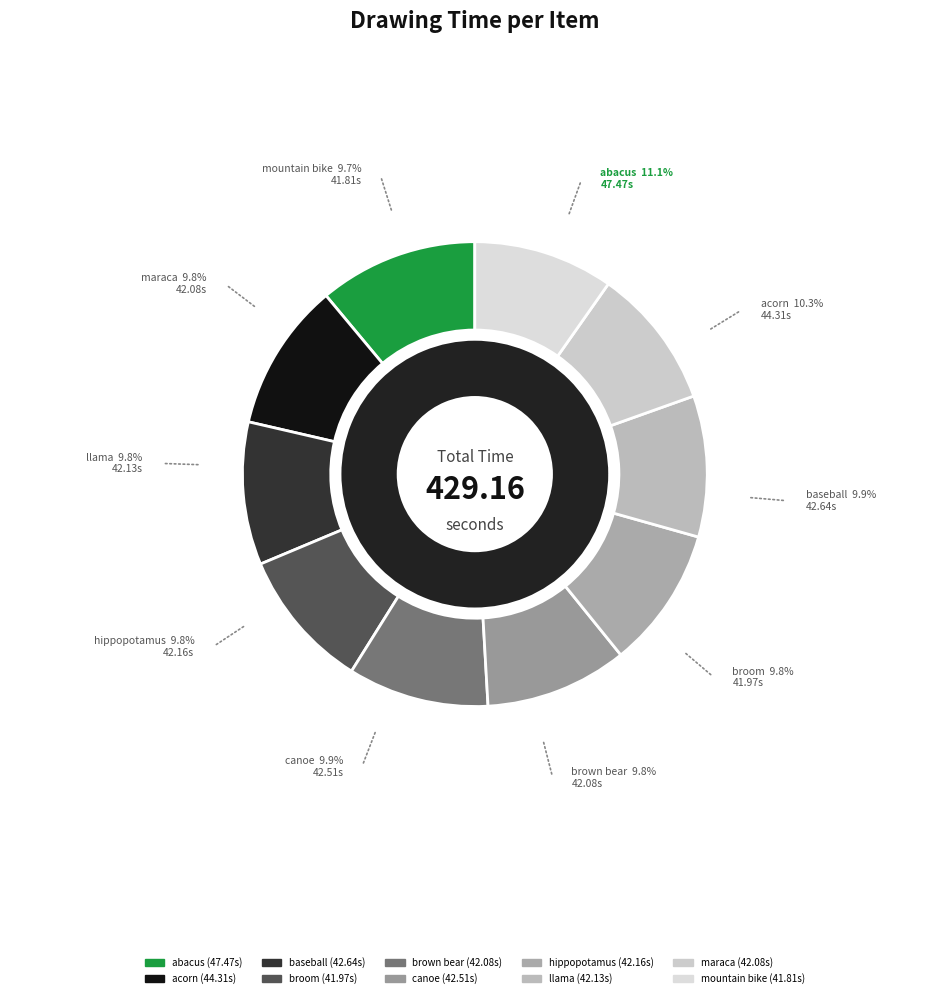

How many segments does this pie chart have?

10